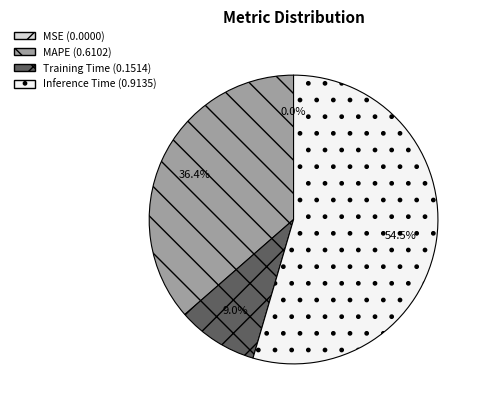

To the nearest percent, what percentage of the pie is MAPE?

36%